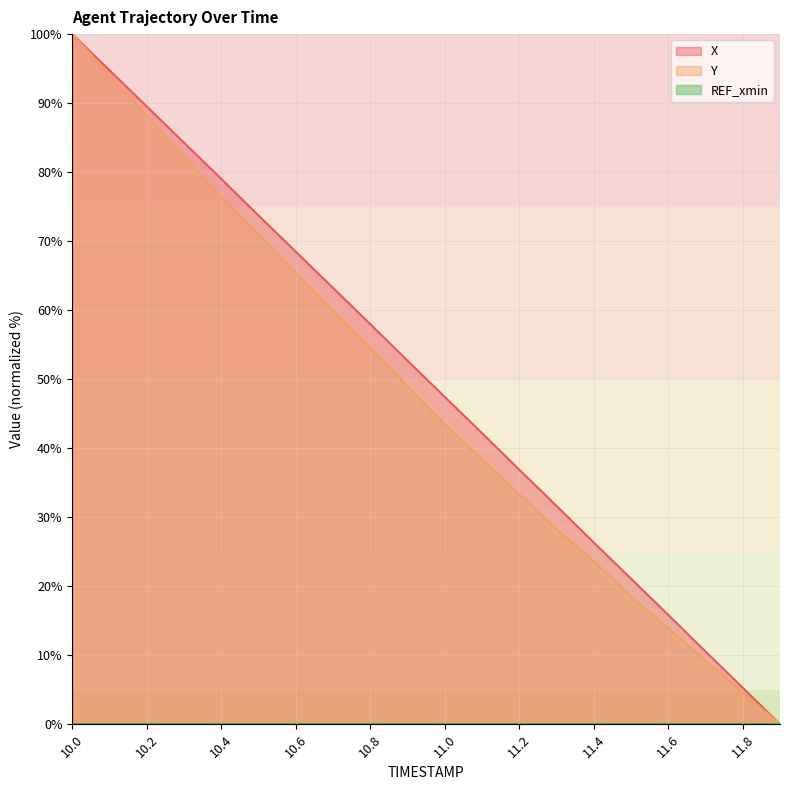

Is the value of REF_xmin (line) at 10.2 greater than the value of X (line) at 11.0?

No